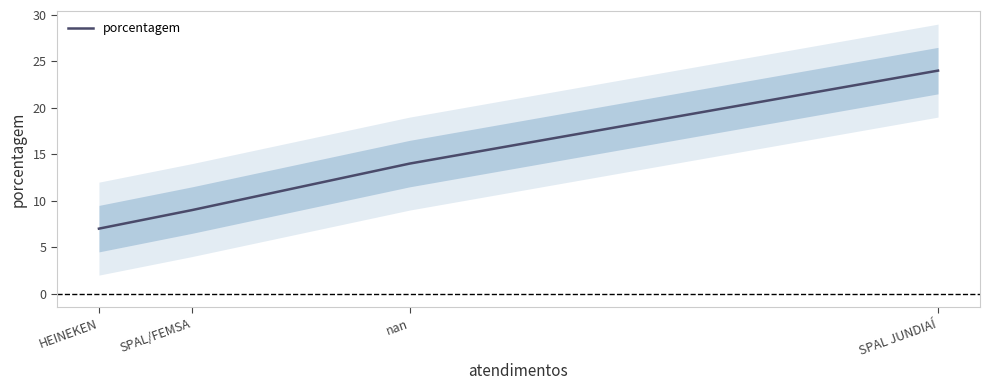

How many distinct data groups are displayed?

1